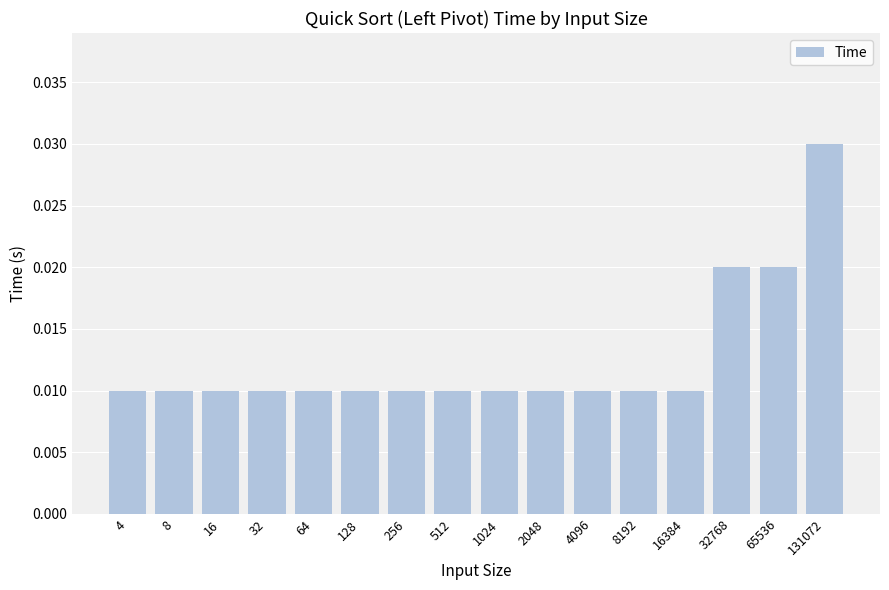

Between 65536 and 256, which is larger?

65536